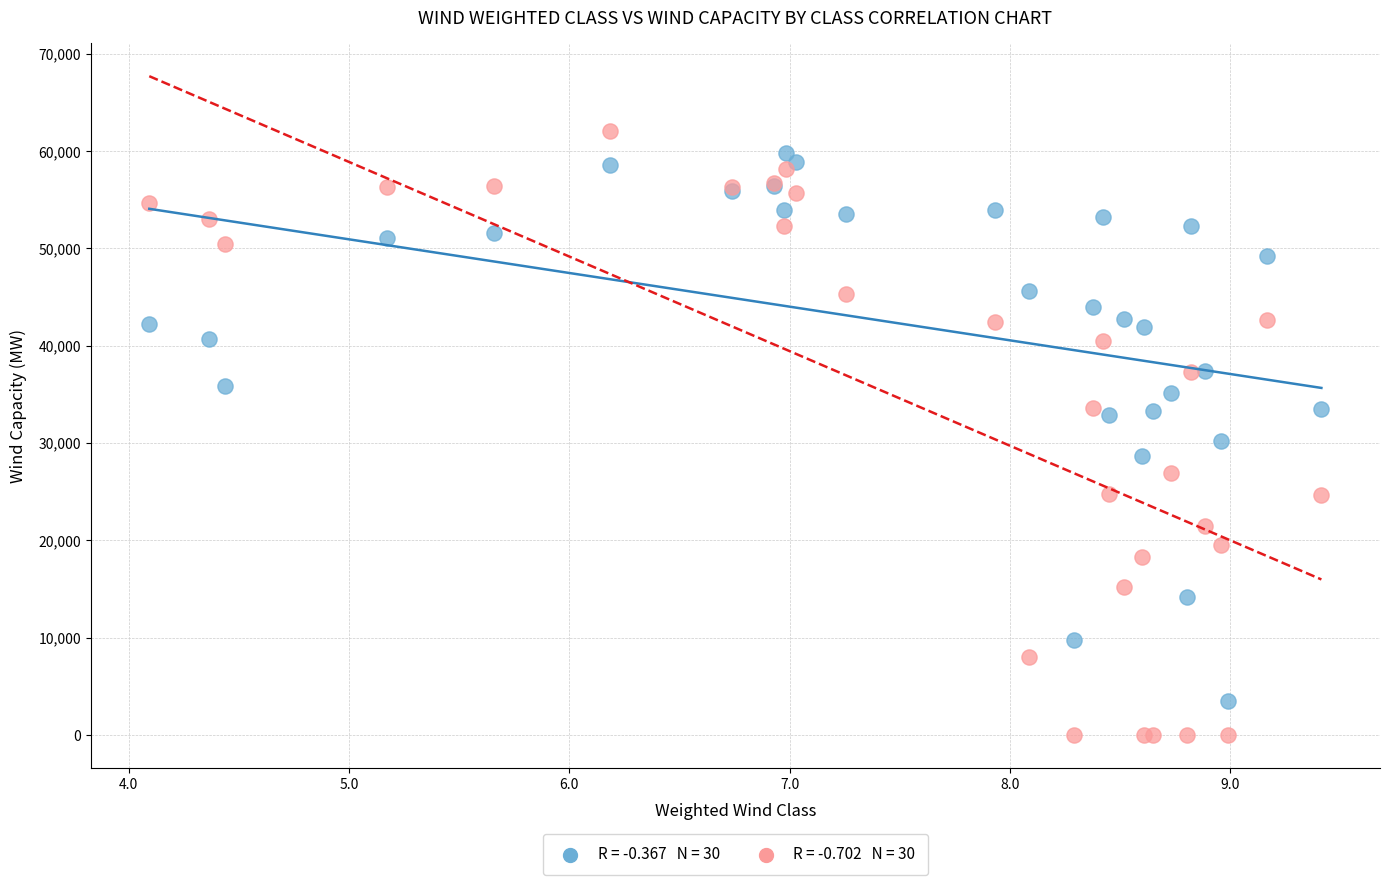

Across all series, what Y value is closest to 31049?

30260.4